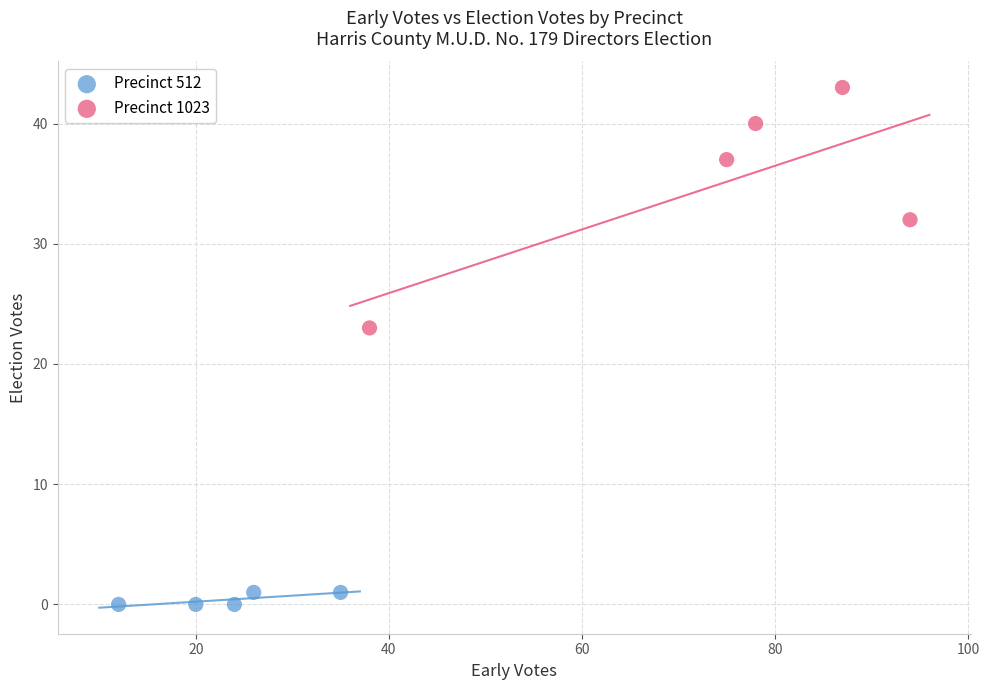

Which series reaches the minimum Y coordinate?

Precinct 512